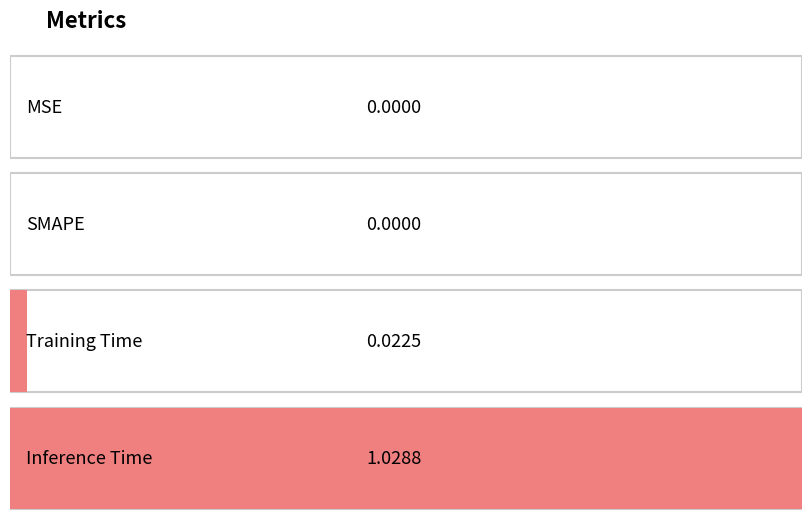

The chart shows a value of 0.0 at SMAPE. True or false?

True